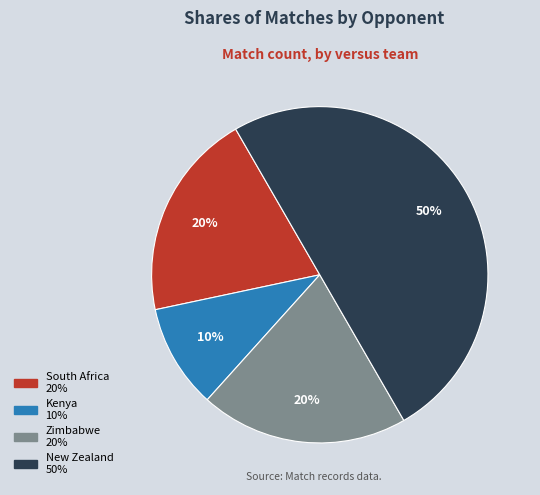

The Zimbabwe slice represents 6% of the pie. True or false?

False